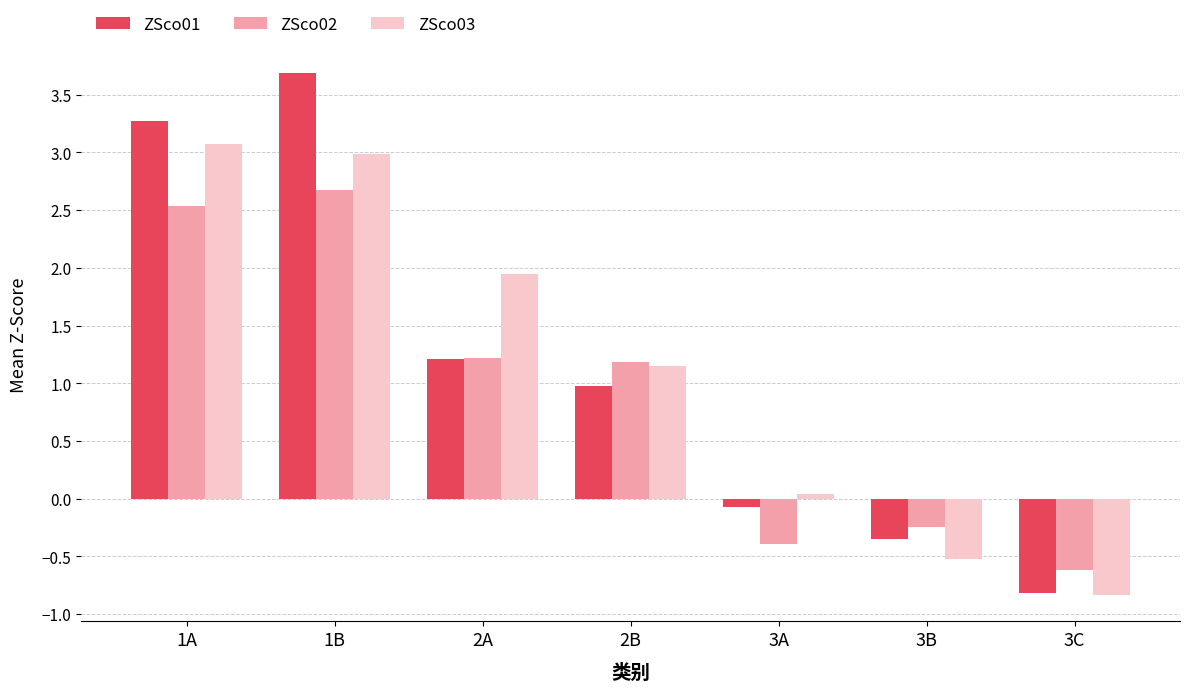

What are all the series names shown in the legend?

ZSco01, ZSco02, ZSco03